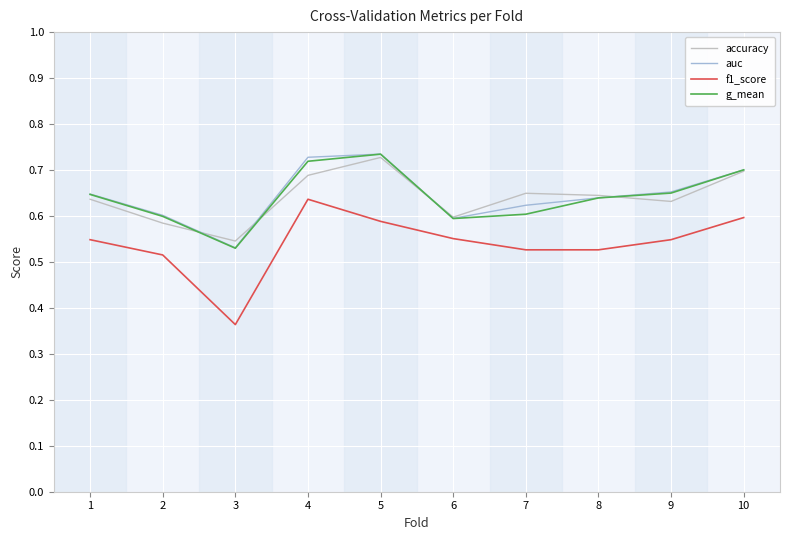

Which series changed the most between 5 and 8?

g_mean